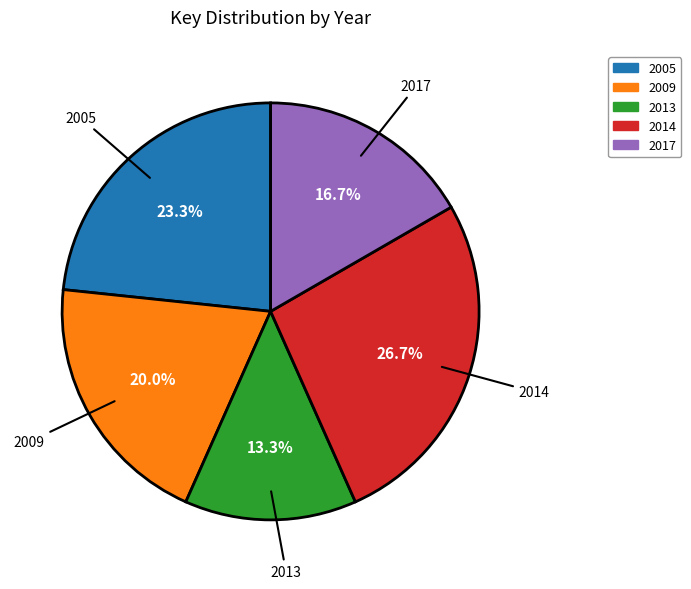

Rank the categories by value from lowest to highest.

2013, 2017, 2009, 2005, 2014